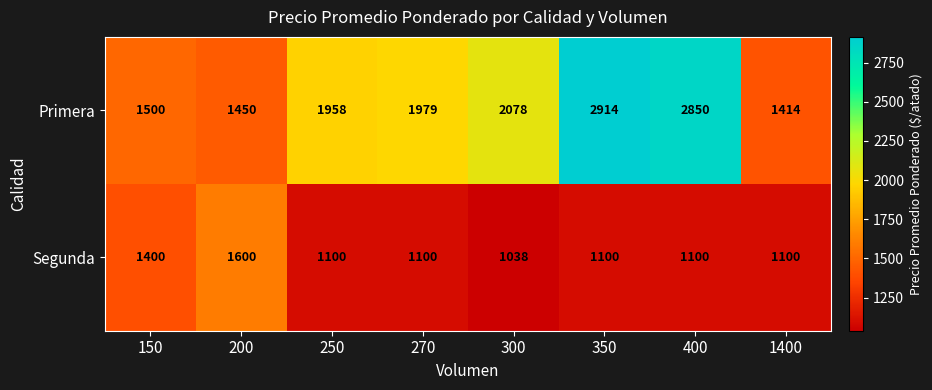

True or false: Segunda has a value of 1100 at 250.

True